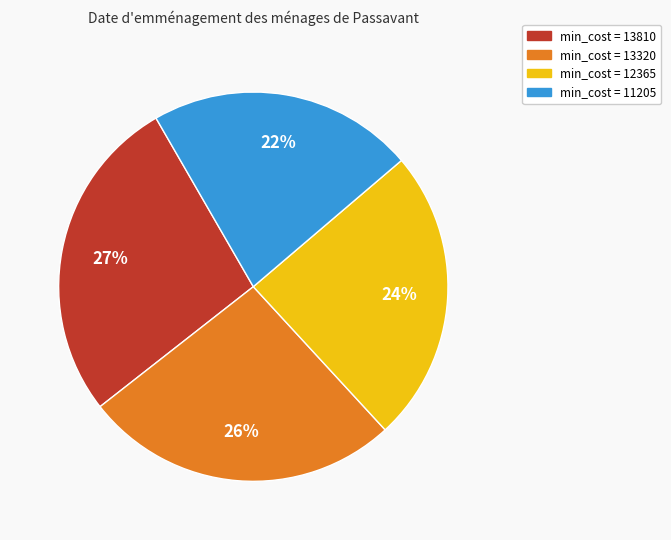

To the nearest percent, what is the average slice percentage?

25%